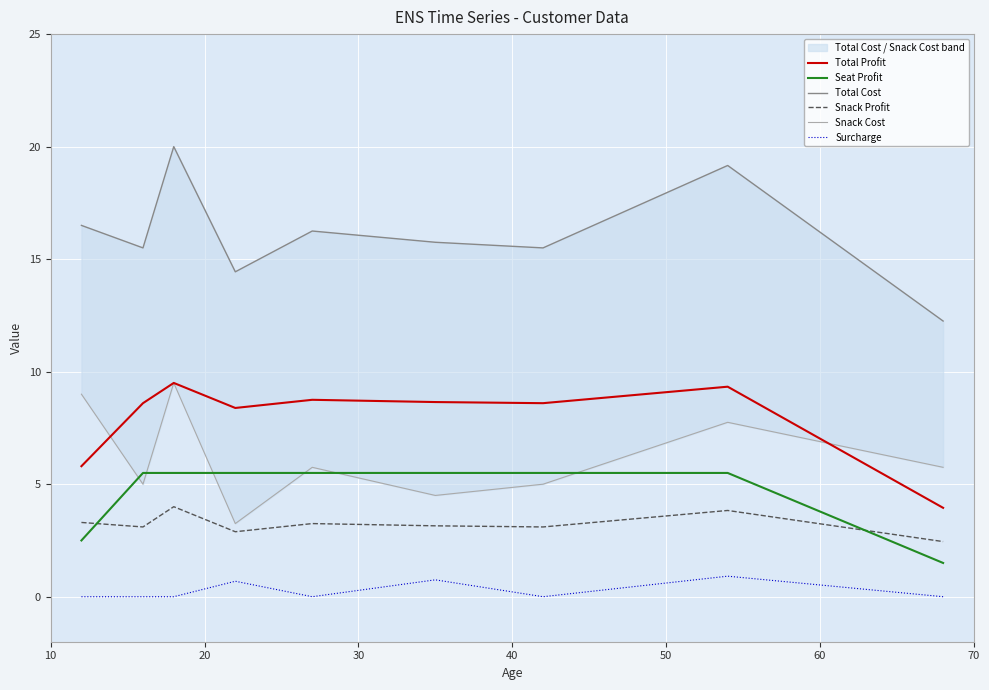

True or false: Snack Profit and Surcharge intersect in this chart.

False